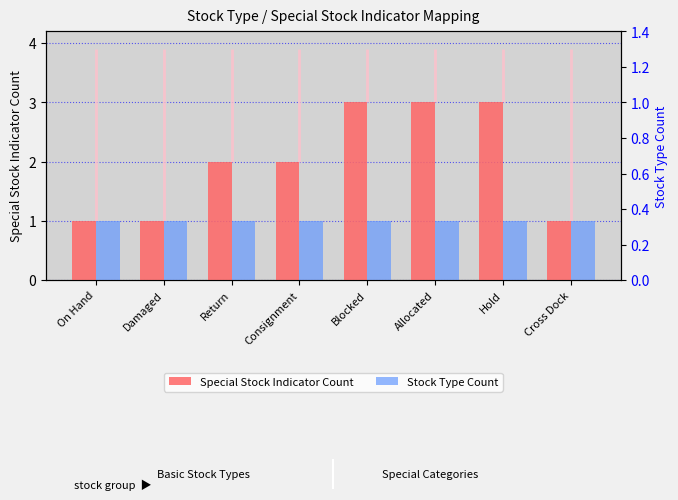

How many bars are there in each group?

2